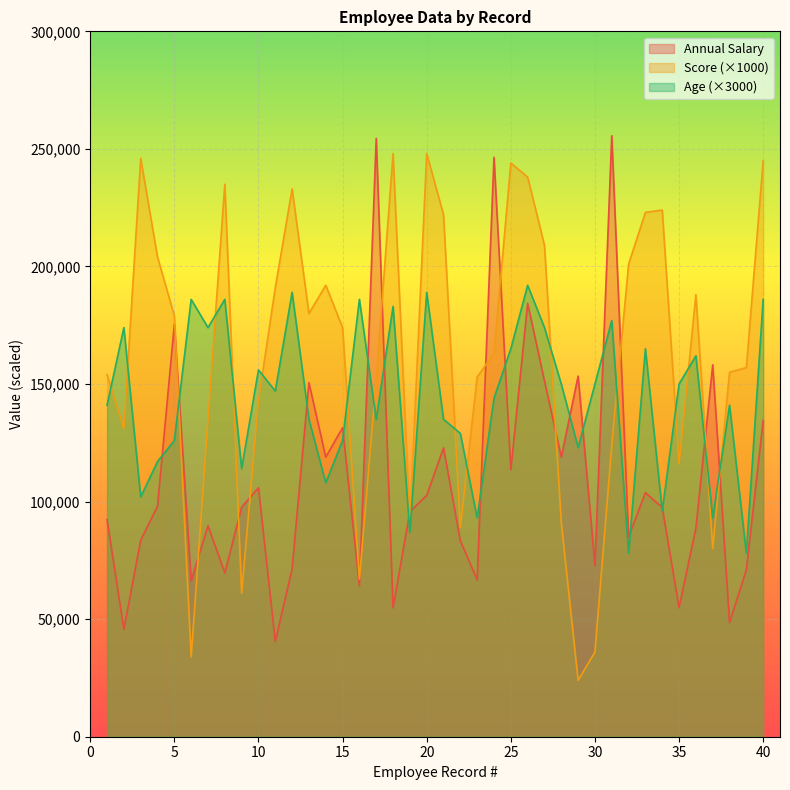

Reading right to left, extract all data points from this chart.

Annual Salary: 40=134487	39=70946	38=48523	37=158184	36=88689	35=54931	34=97509	33=103795	32=84962	31=255610	30=72860	29=153370	28=118900	27=151341	26=184342	25=113525	24=246400	23=66721	22=83323	21=122875	20=102649	19=95729	18=54811	17=254486	16=64208	15=131422	14=118912	13=150558	12=71418	11=40499	10=105879	9=97630	8=69674	7=89744	6=66227	5=175391	4=98062	3=83576	2=45703	1=92368
Score: 40=245000	39=157000	38=155000	37=80000	36=188000	35=116000	34=224000	33=223000	32=201000	31=124000	30=36000	29=24000	28=91000	27=209000	26=238000	25=244000	24=163000	23=153000	22=89000	21=222000	20=248000	19=91000	18=248000	17=152000	16=67000	15=174000	14=192000	13=180000	12=233000	11=191000	10=143000	9=61000	8=235000	7=135000	6=34000	5=179000	4=204000	3=246000	2=131000	1=154000
Age: 40=186000	39=78000	38=141000	37=93000	36=162000	35=150000	34=96000	33=165000	32=78000	31=177000	30=150000	29=123000	28=150000	27=174000	26=192000	25=165000	24=144000	23=93000	22=129000	21=135000	20=189000	19=87000	18=183000	17=135000	16=186000	15=126000	14=108000	13=135000	12=189000	11=147000	10=156000	9=114000	8=186000	7=174000	6=186000	5=126000	4=117000	3=102000	2=174000	1=141000